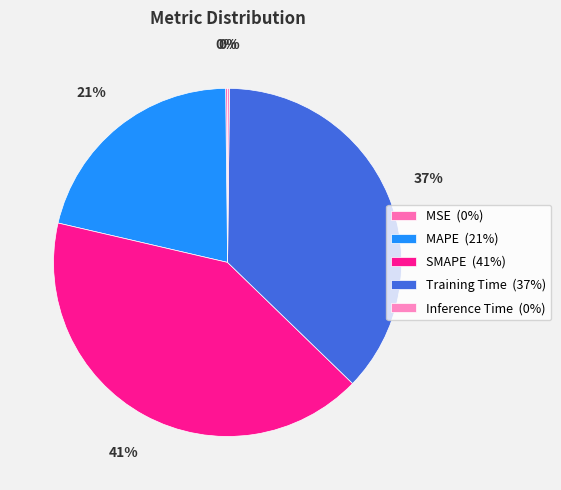

How many segments does this pie chart have?

5